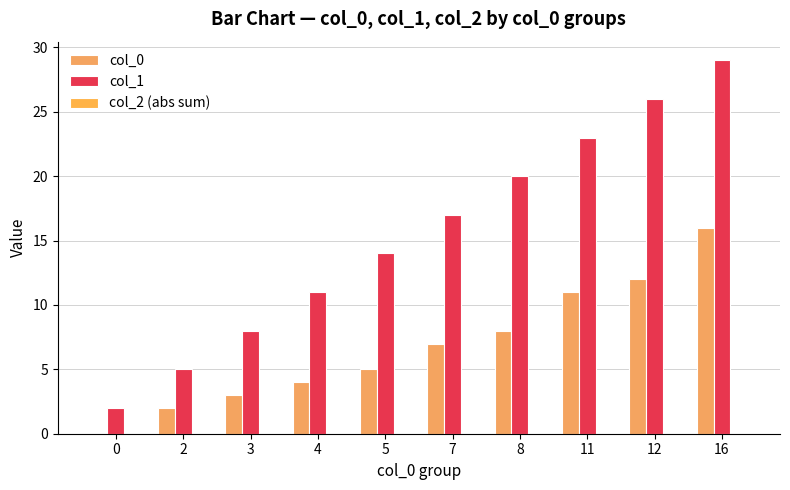

What is the value of the col_0 bar at the 4th from the left?

4